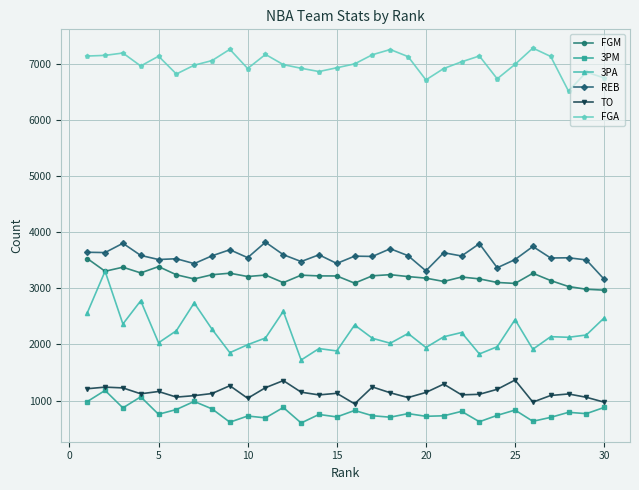

At how many categories does at least one series exceed 5321?

30